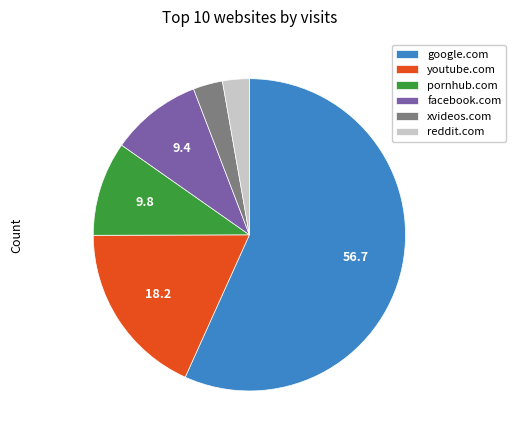

Is it true that facebook.com is 1% of the pie?

False